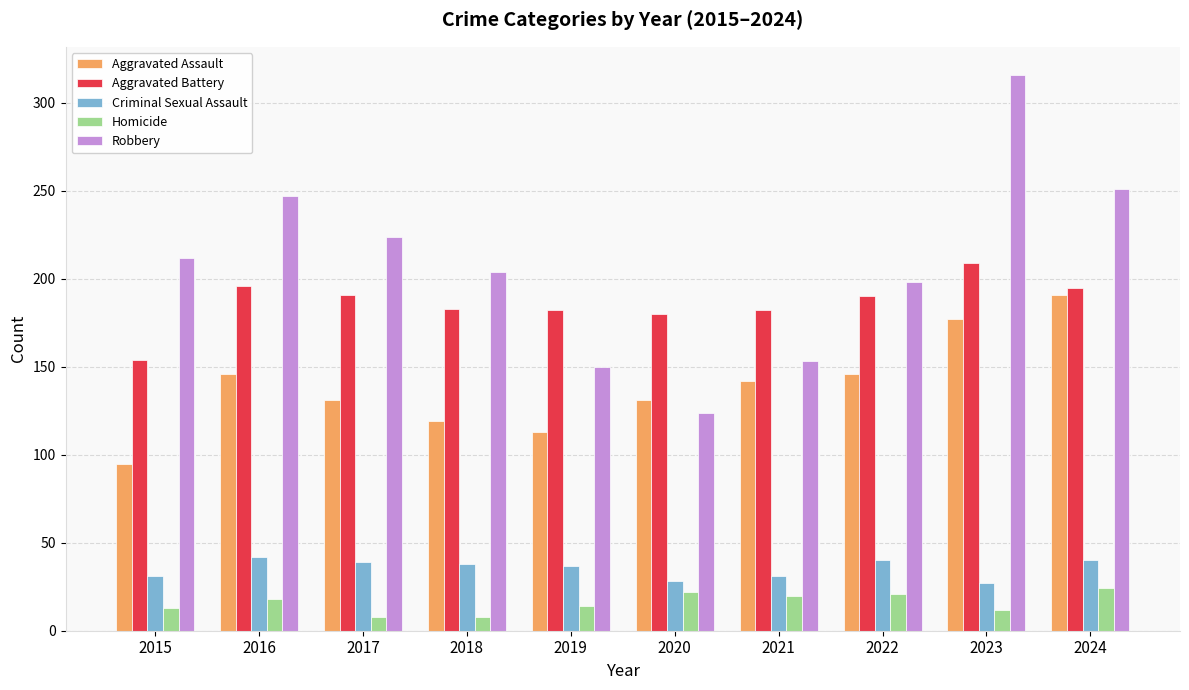

What is the total value across all series at 2018?

552